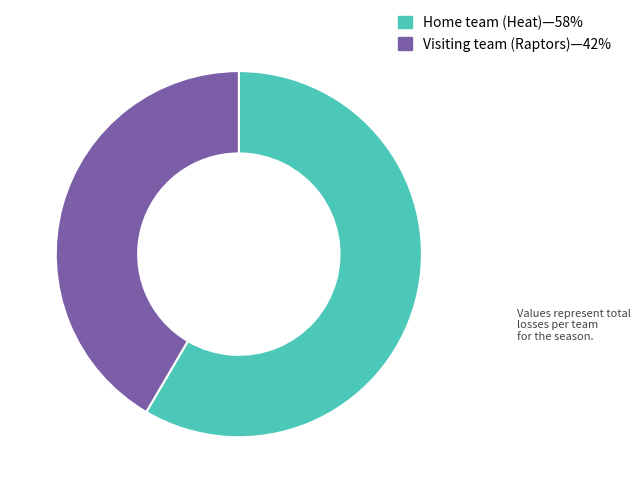

Between Visiting team (Raptors)—42% and Home team (Heat)—58%, which is larger?

Home team (Heat)—58%